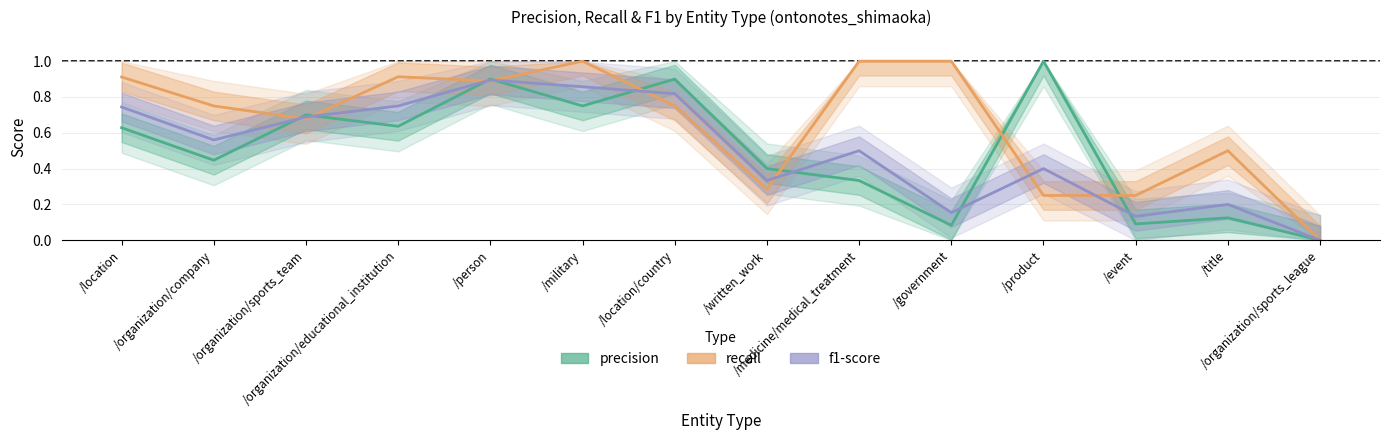

What is the spread (max minus min) of values at /product?

0.8